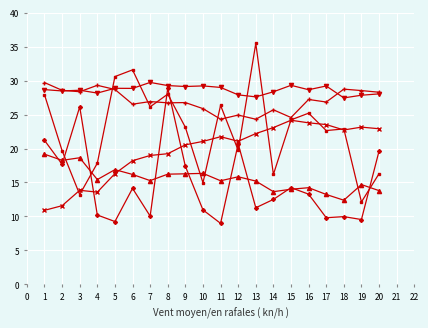

Count the number of categories in the chart.

20